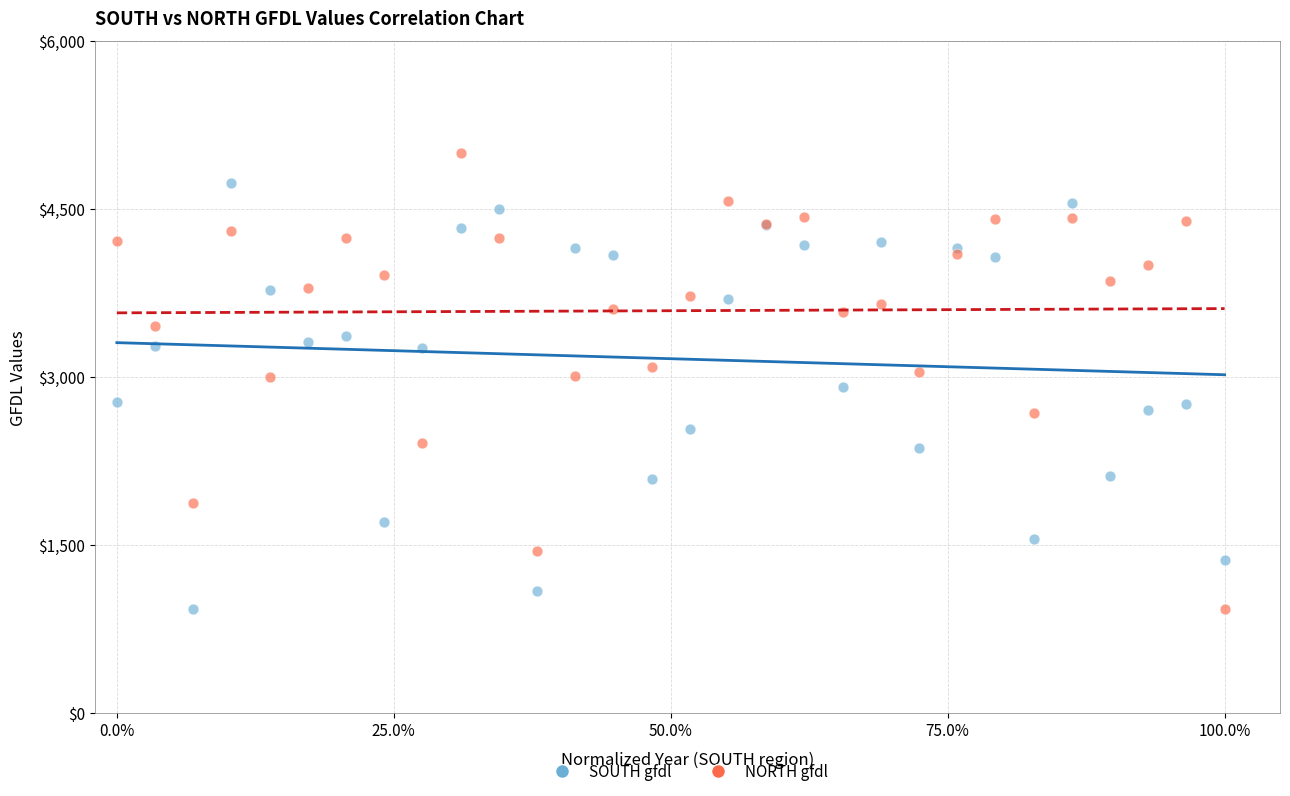

What is the X range (max minus min) for the scatter plot?

1.0